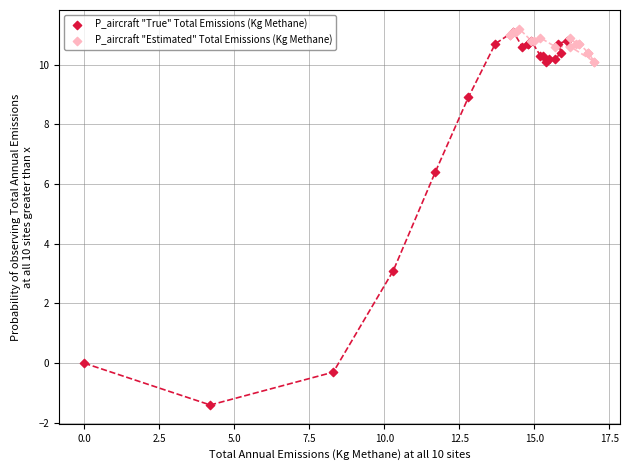

Which series reaches the minimum Y coordinate?

P_aircraft "True" Total Emissions (Kg Methane)